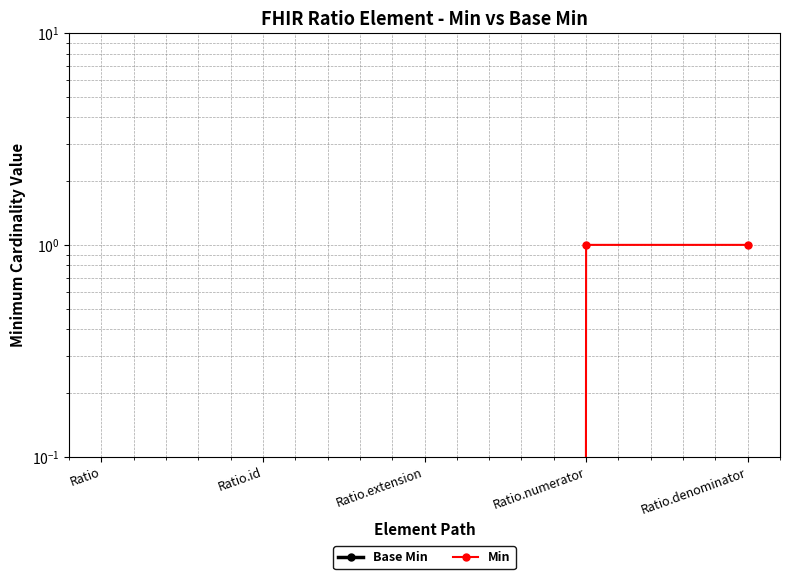

Rank the series by their maximum value, from lowest to highest.

Base Min, Min